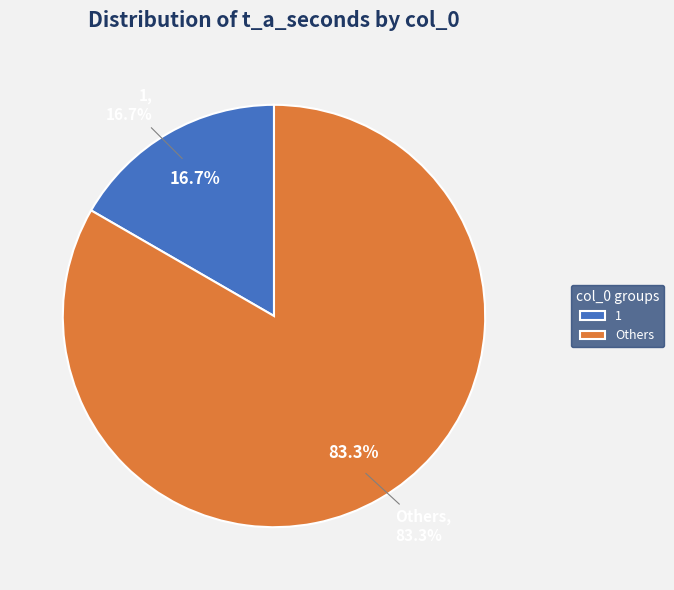

True or false: 0 accounts for 0% of the total.

True